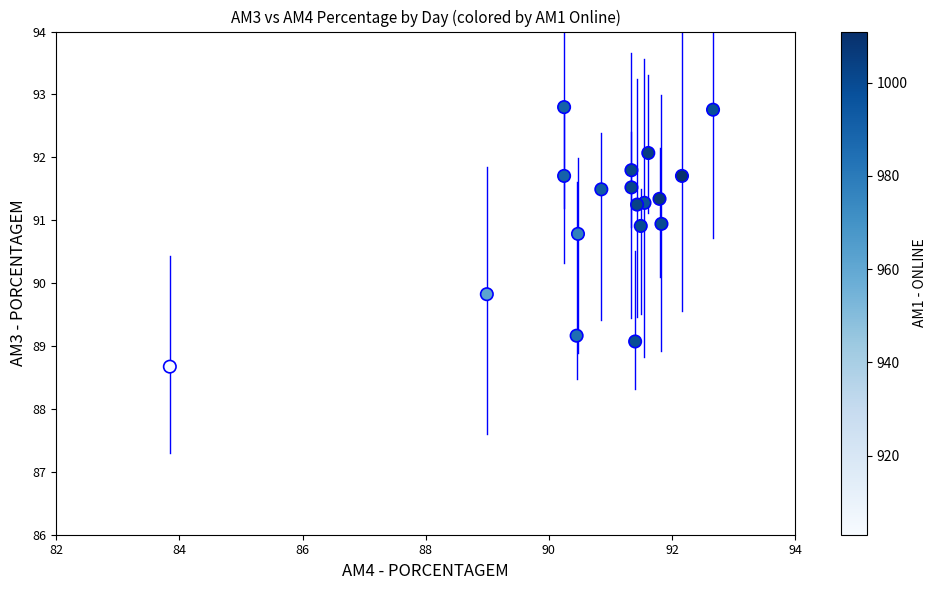

What Y value in the scatter plot is closest to 90?

89.8